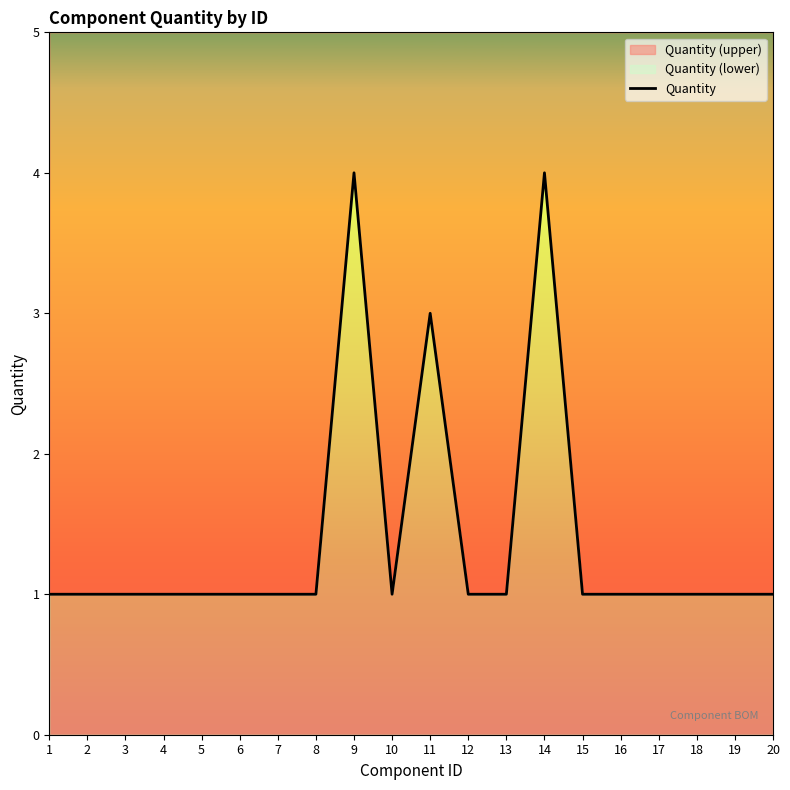

Rank the categories by value from highest to lowest.

9, 14, 11, 1, 2, 3, 4, 5, 6, 7, 8, 10, 12, 13, 15, 16, 17, 18, 19, 20